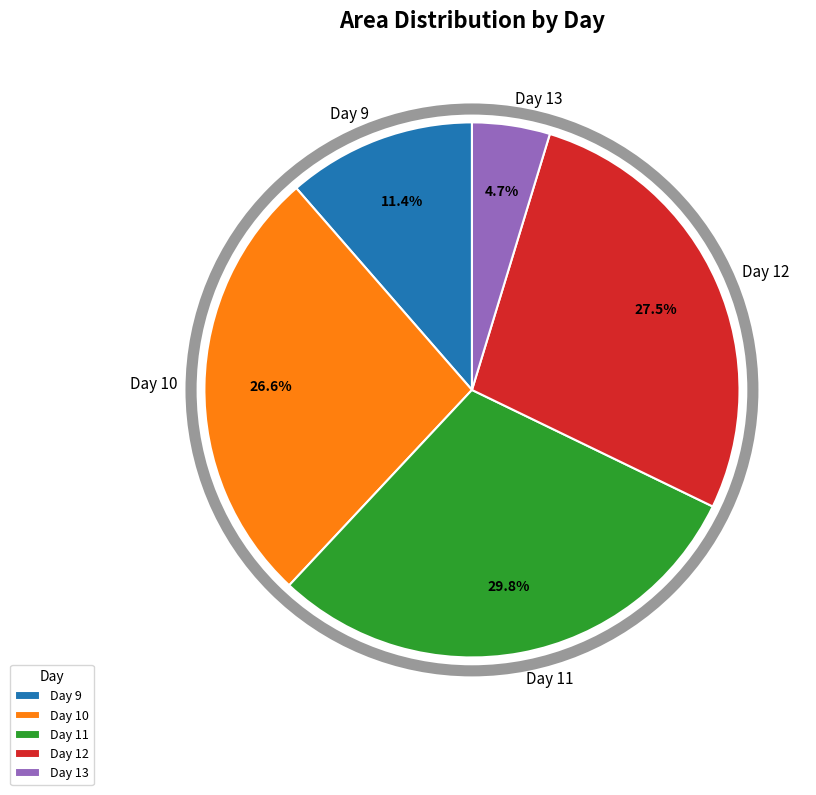

Does any single category account for the majority?

No